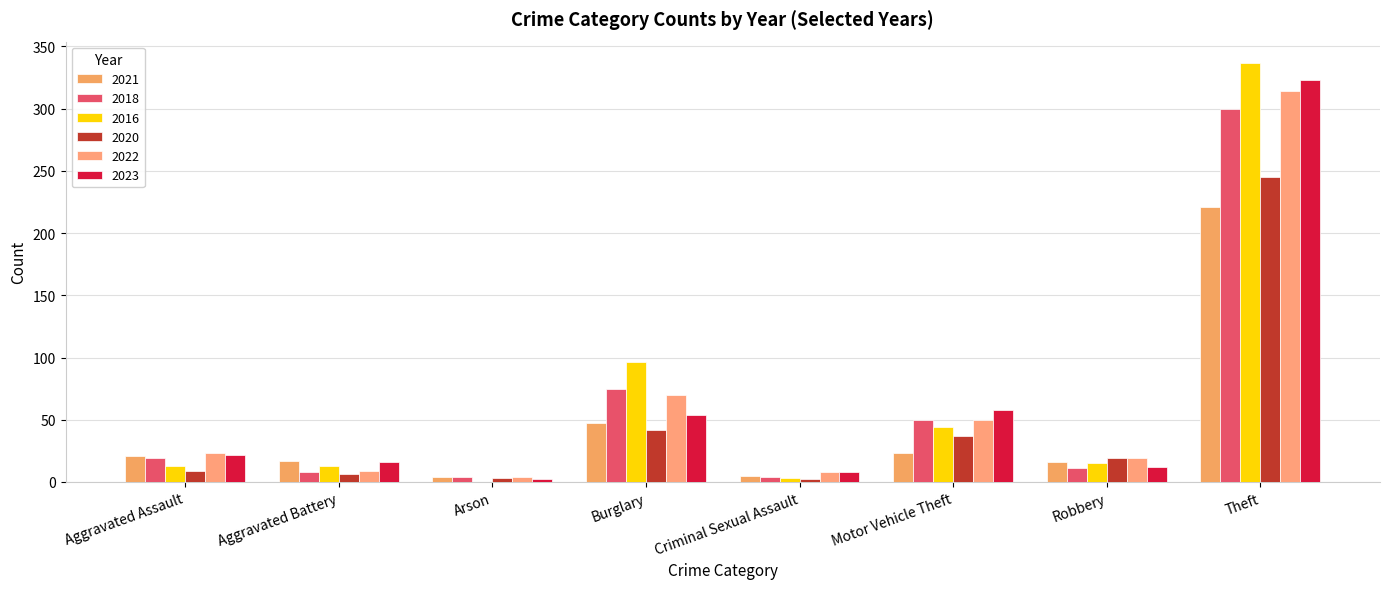

Which series changed the most between Aggravated Battery and Arson?

2023